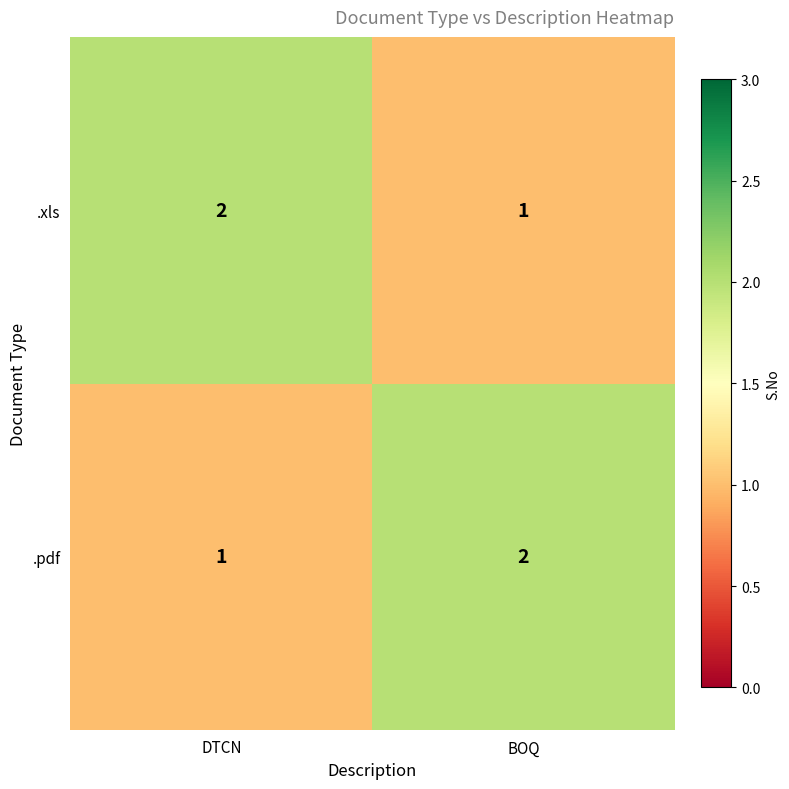

Is it true that .pdf equals 2 at DTCN?

False